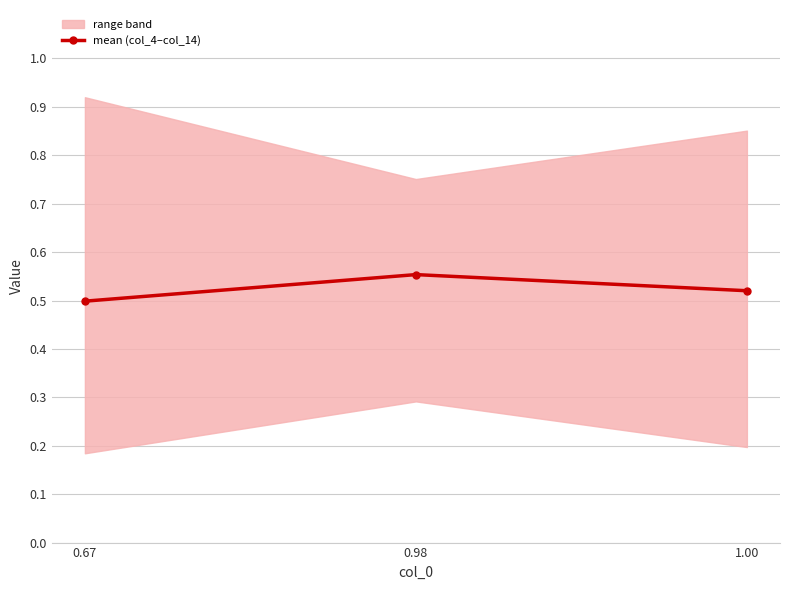

List the labels in order of value, smallest first.

0.67, 1.00, 0.98